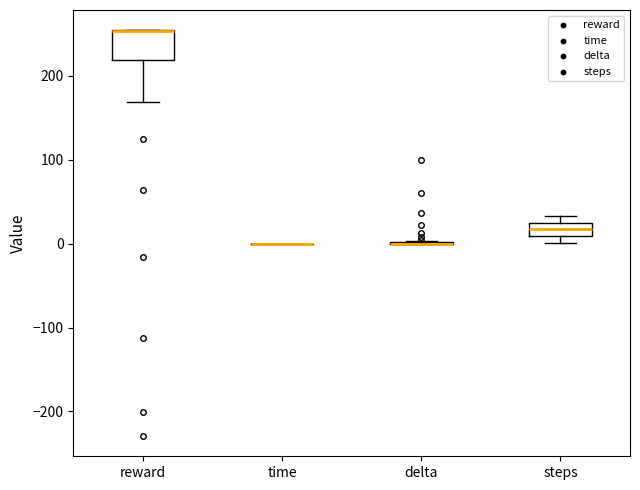

Reading left to right, read every box against the y-axis: the position of its median line, the range the box covers, and the ends of its whiskers. The values are not printed on the chart, so give them approximately, as read against the axis.

reward: median 250 (drawn on the box's upper edge), box 220 to 250, whiskers 170 to 250
time: box collapsed to a line at 0, whiskers 0 to 0
delta: box collapsed to a line at 0, whiskers 0 to 0
steps: median 20, box 10 to 30, whiskers 0 to 30 (just above the box's upper edge)